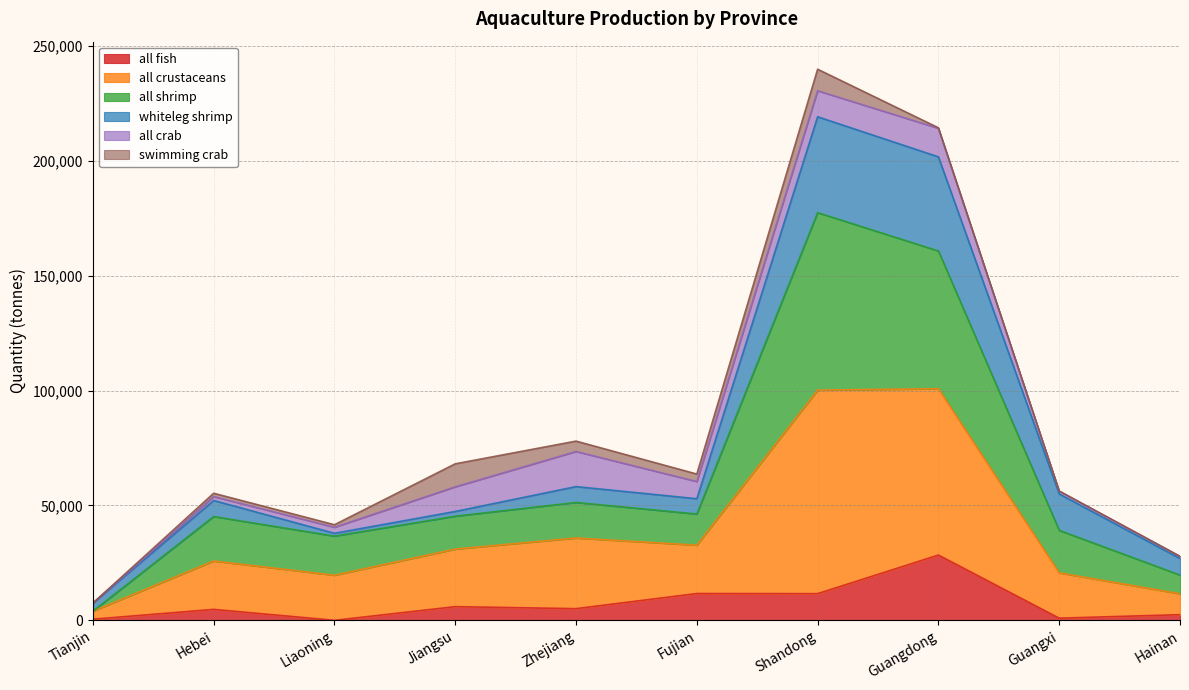

Does the chart have visible grid lines?

Yes